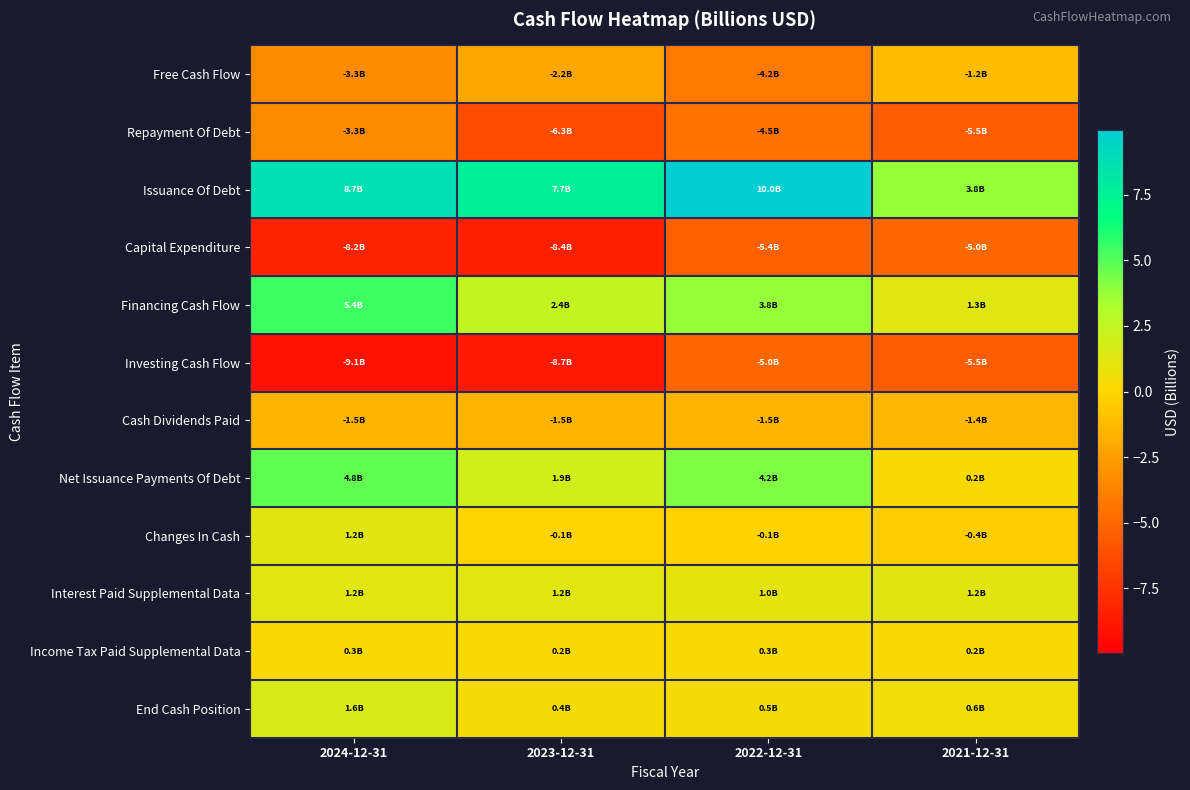

How many data points does each series have?

4